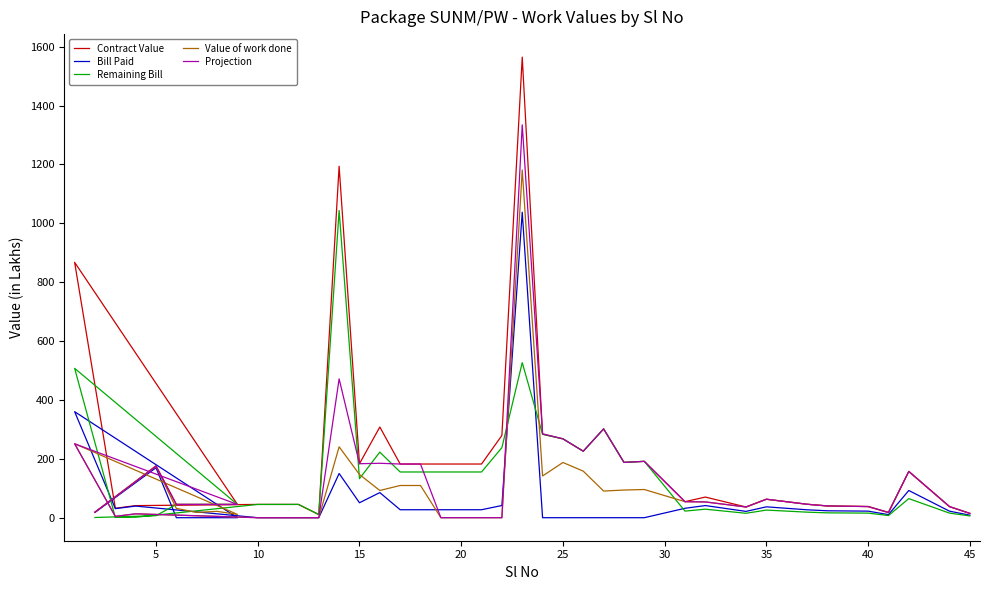

What is the difference between the Contract Value values at 21 and 20?

97.1